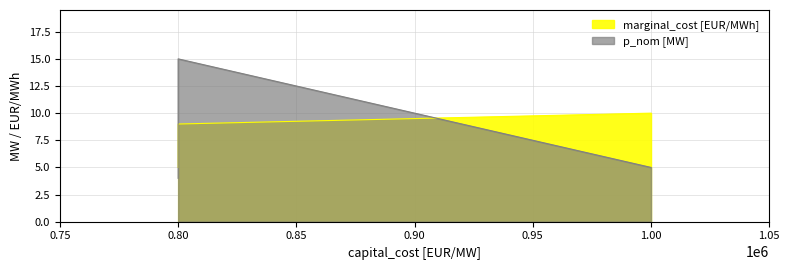

What is the lowest value of the p_nom [MW] series?

4